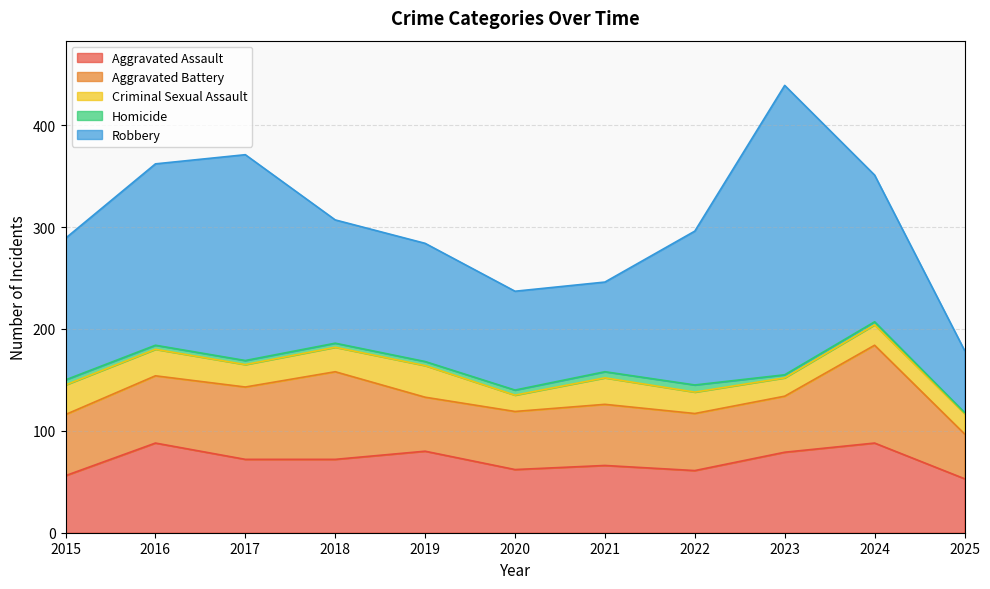

Where is the first local minimum for Robbery?

2021